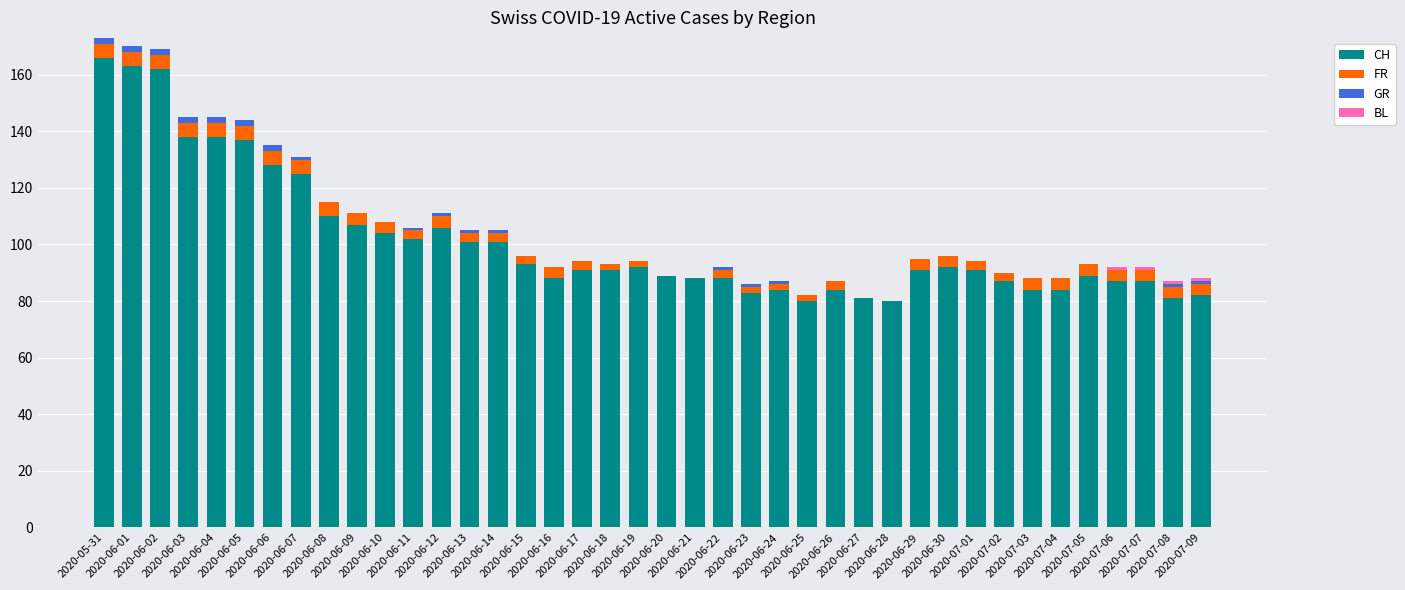

What is the sum of all CH values?

4055